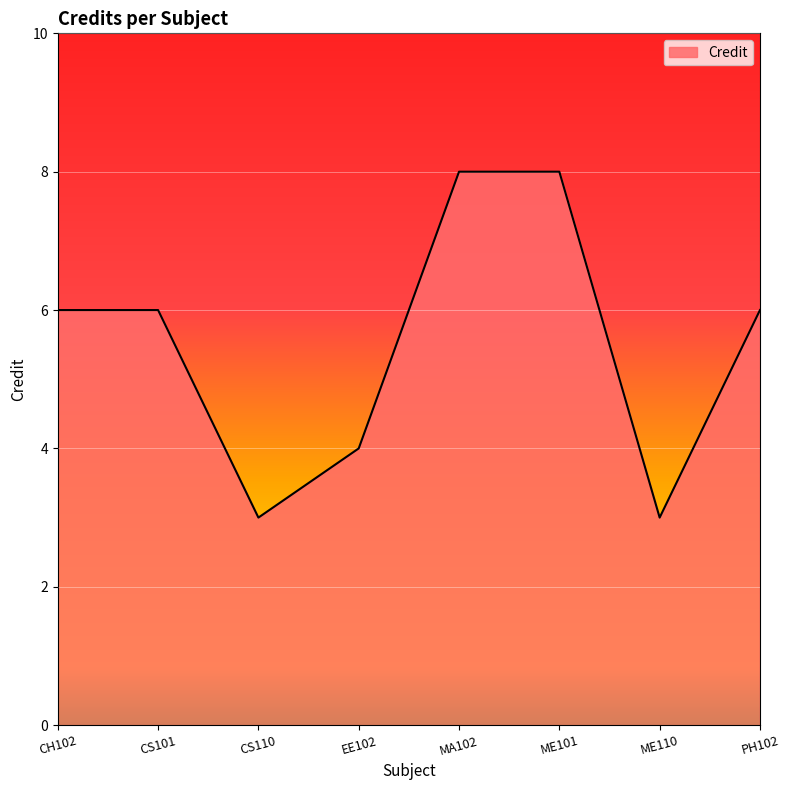

What is the ratio of the value at ME110 to the value at ME101?

0.4